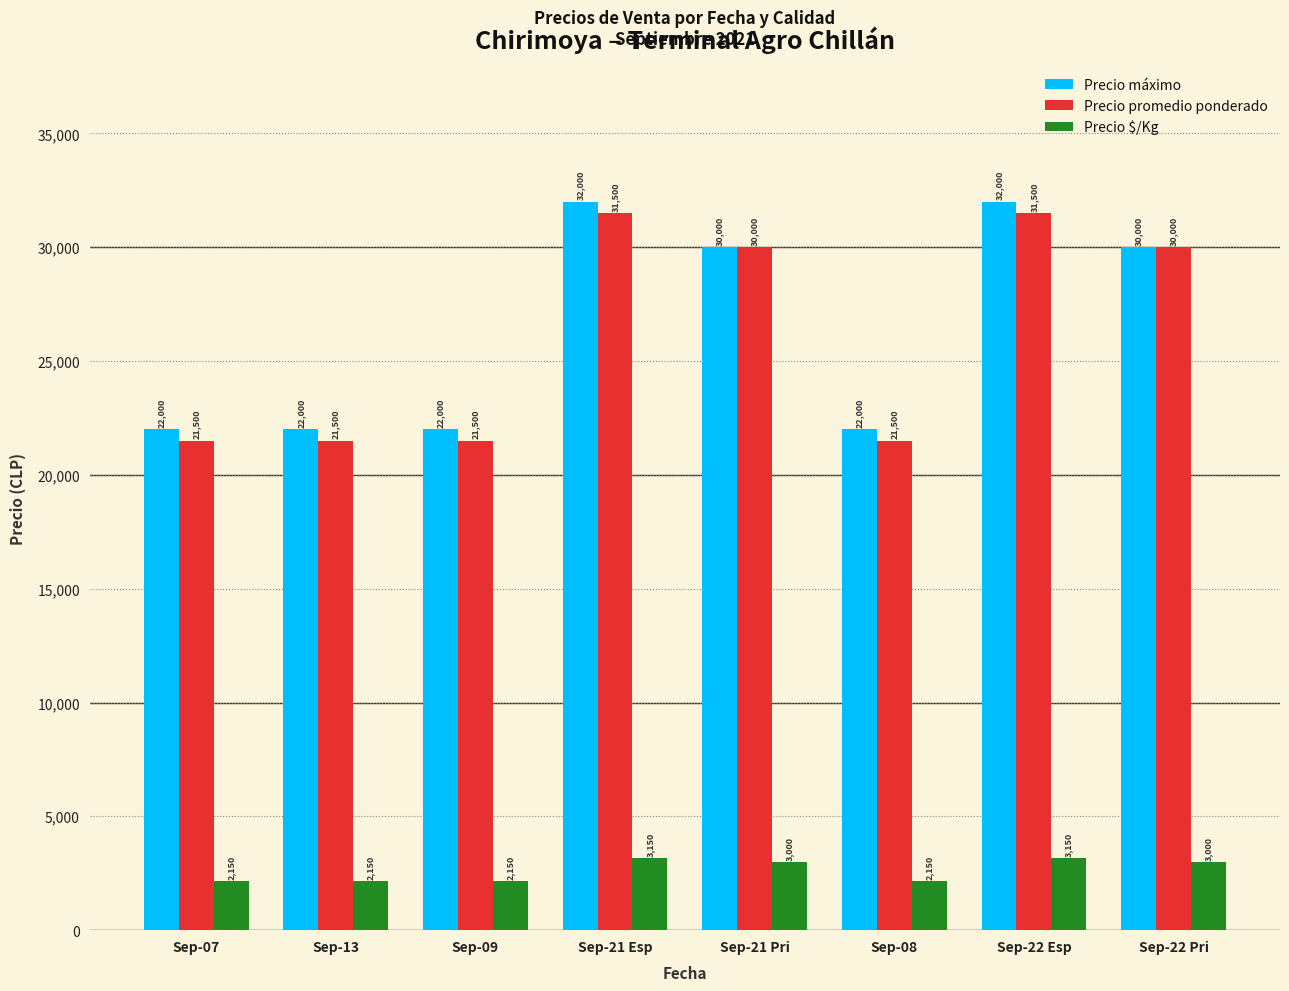

What is the sum of all Precio $/Kg values?

20900